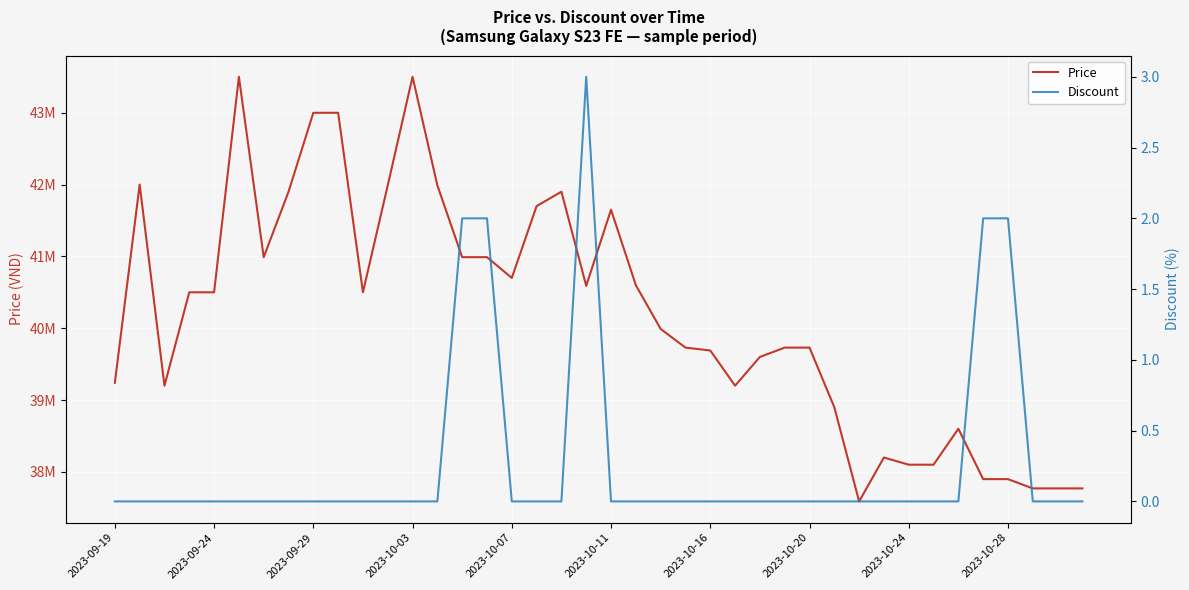

At how many categories does at least one series exceed 22948743?

40